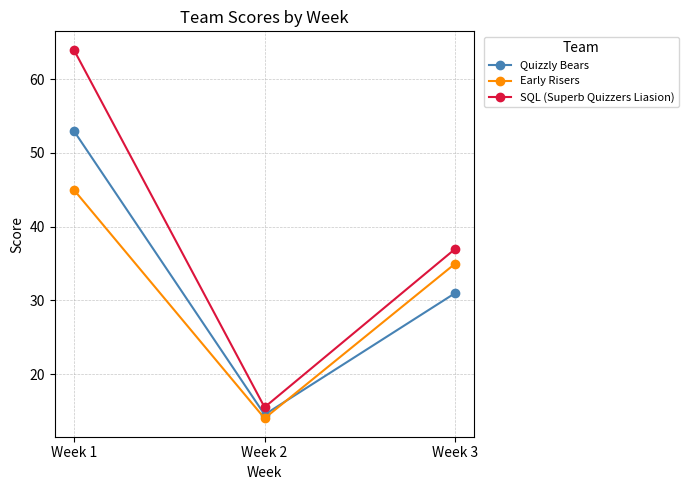

The value of SQL (Superb Quizzers Liasion) at Week 3 is 15.6. True or false?

False